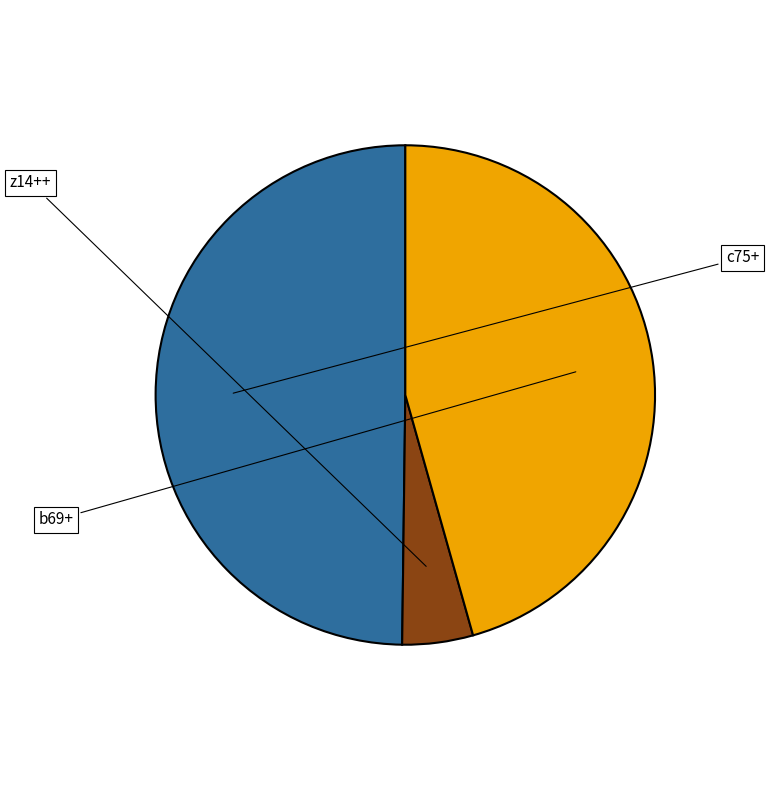

To the nearest percent, what percentage of the pie is c75+?

50%